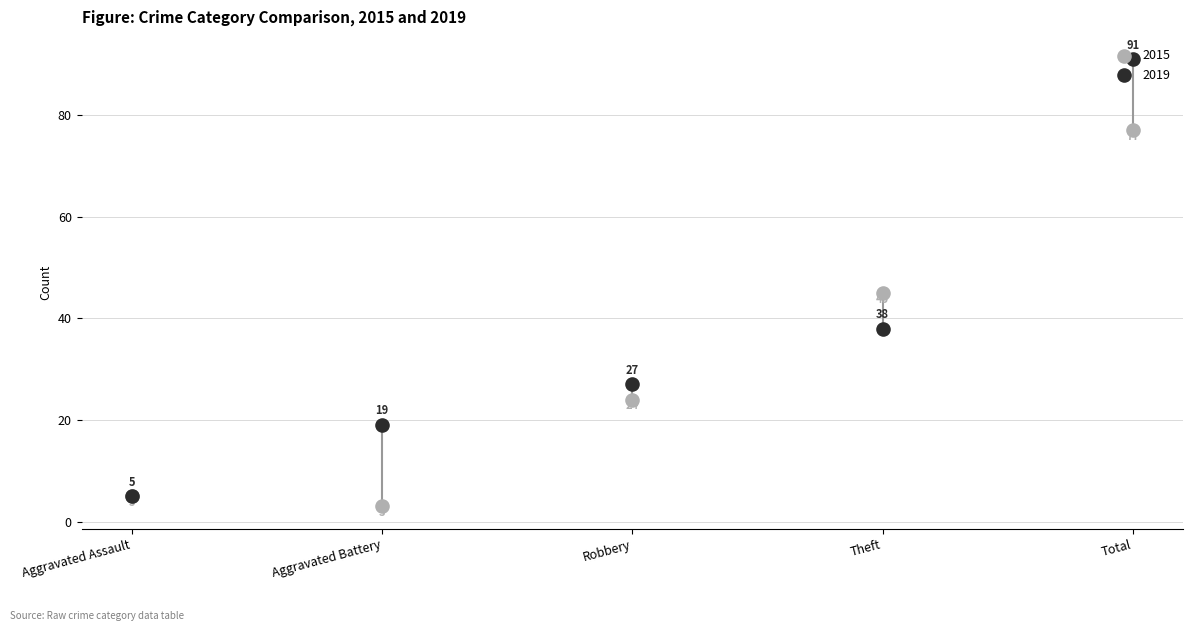

What is the total value across all series at Total?

168